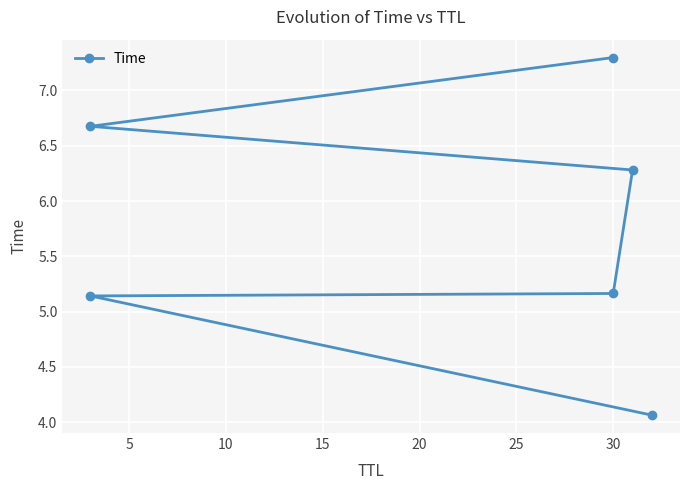

What is the value of the 2nd point from the left?

5.1